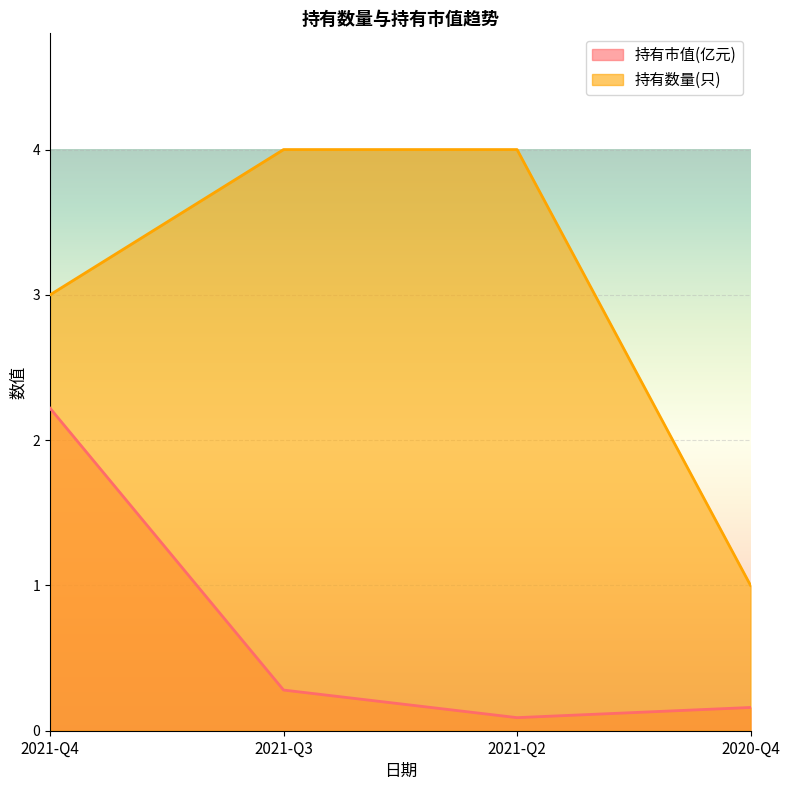

Read the 持有市值(亿元) value at 2021-Q4.

2.2